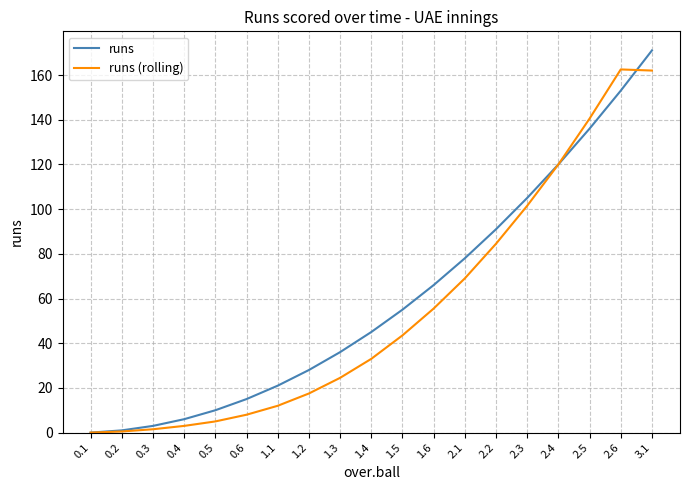

What is the difference between the second highest and second lowest values in the runs (rolling) series?

161.5